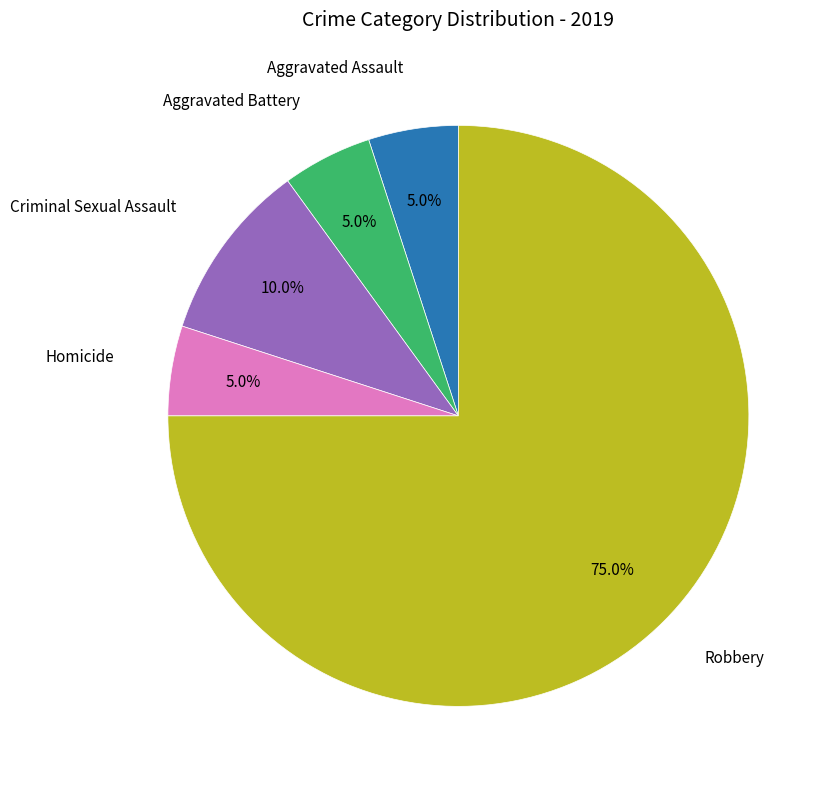

Is there any slice that represents more than half of the pie?

Yes